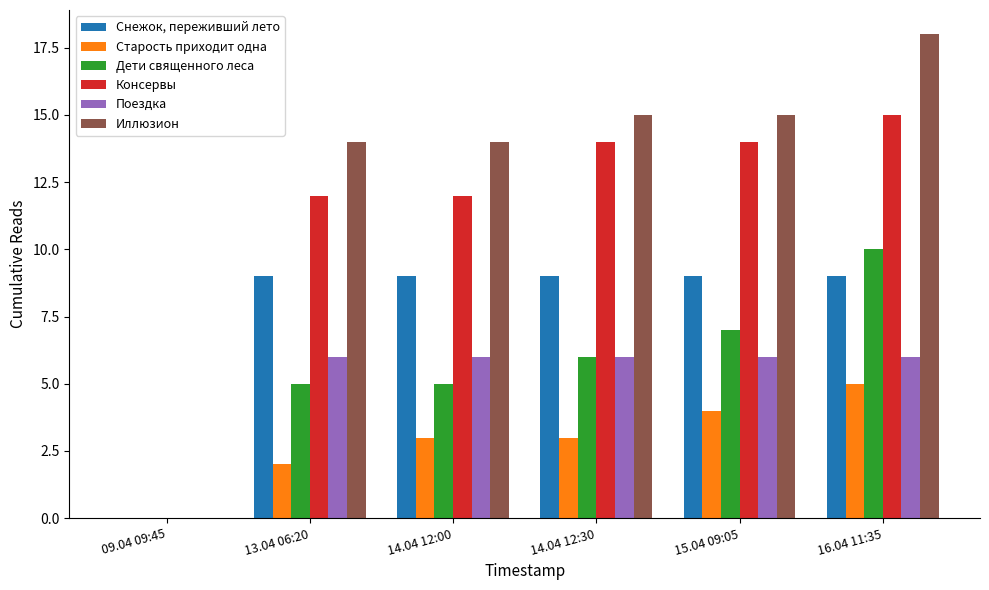

Reading left to right, what are all the values shown in this chart?

Снежок, переживший лето: 0	9	9	9	9	9
Старость приходит одна: 0	2	3	3	4	5
Дети священного леса: 0	5	5	6	7	10
Консервы: 0	12	12	14	14	15
Поездка: 0	6	6	6	6	6
Иллюзион: 0	14	14	15	15	18